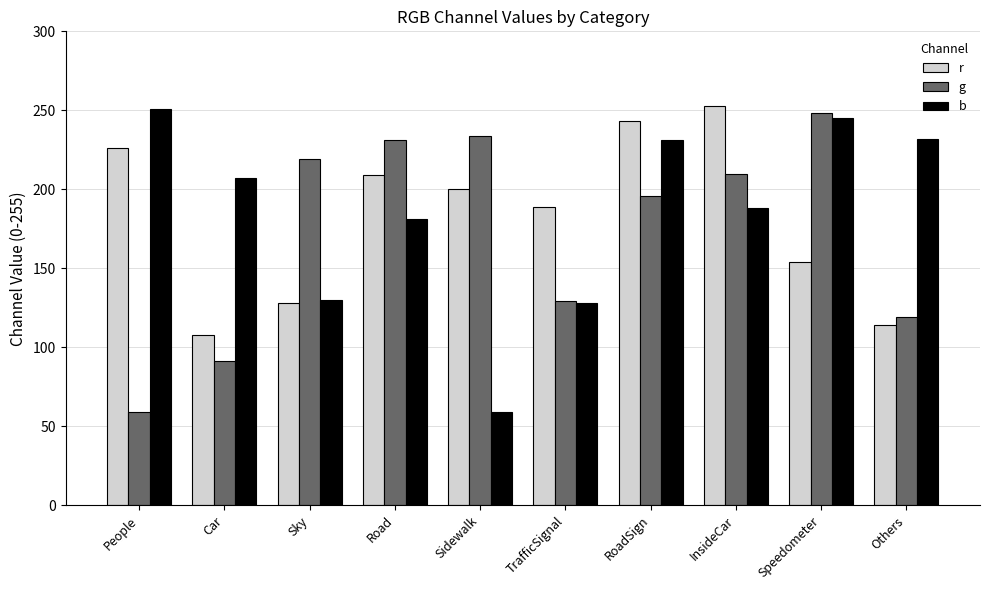

How many groups of bars are there?

10